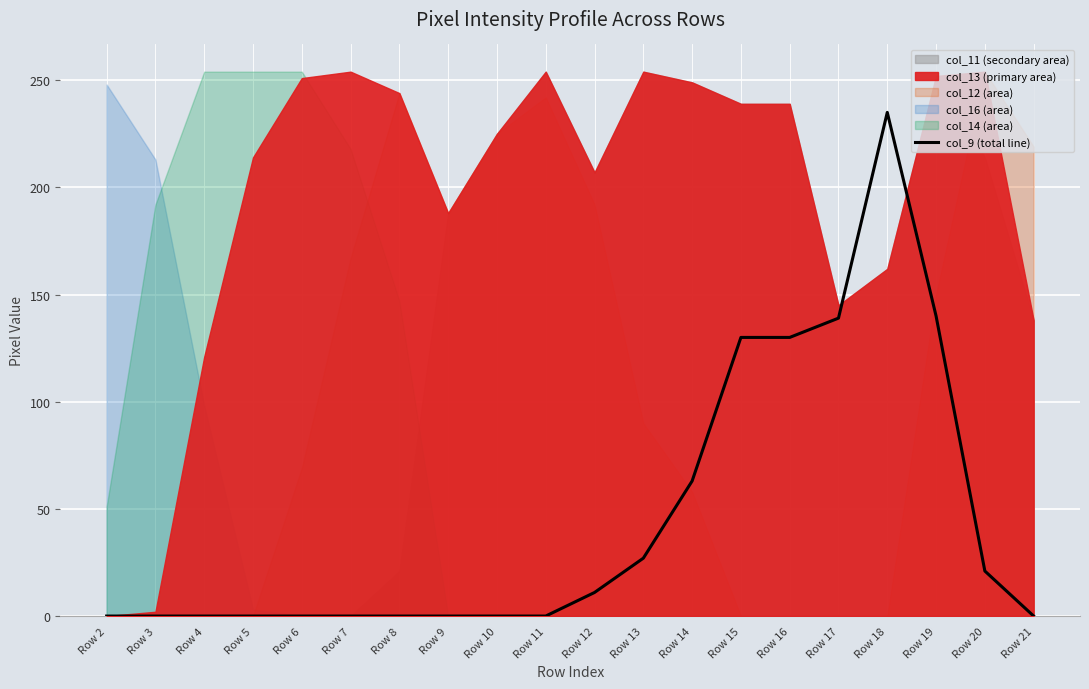

What is the sum of all values?

896